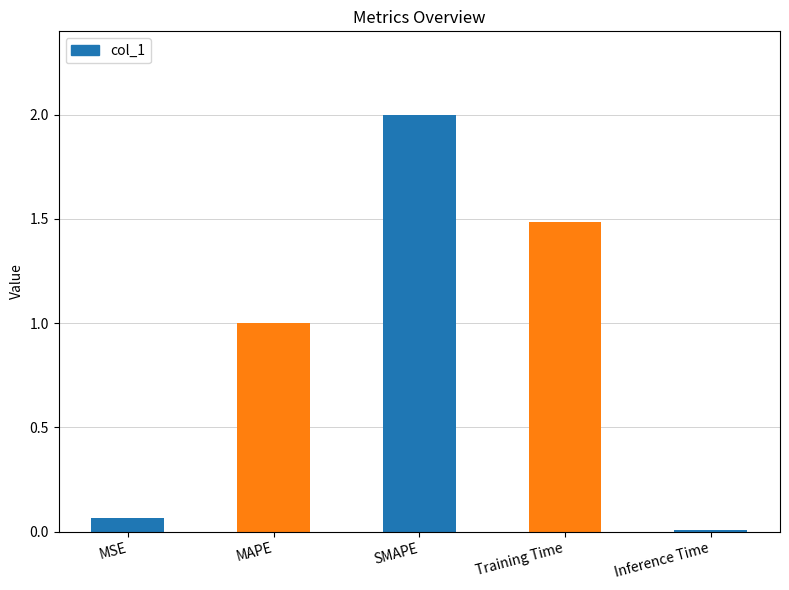

How many values are below 1?

2